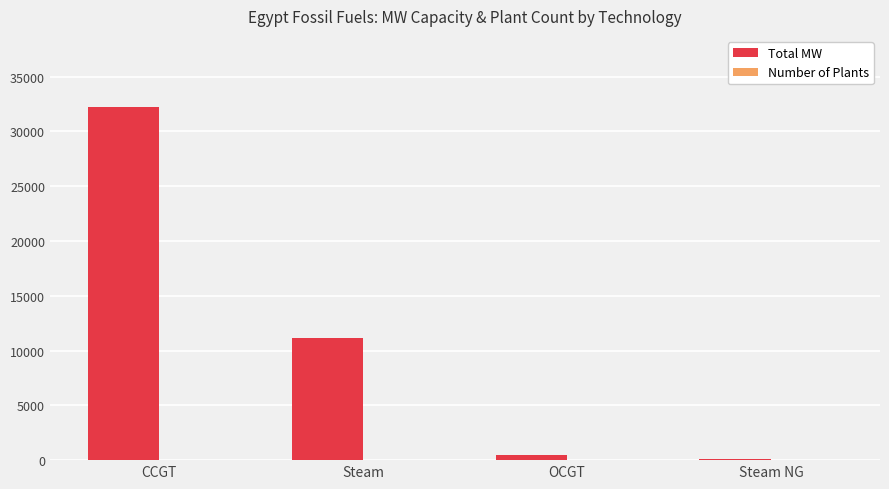

What is the maximum value shown in the chart?

32266.7